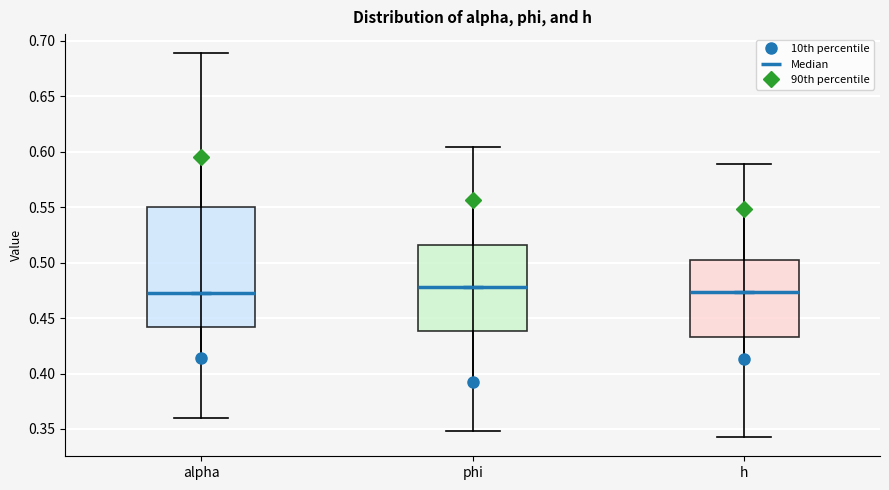

Where does the lower whisker of the box for h end on the y-axis? The values are not printed on the chart, so give them approximately, as read against the axis.

0.345